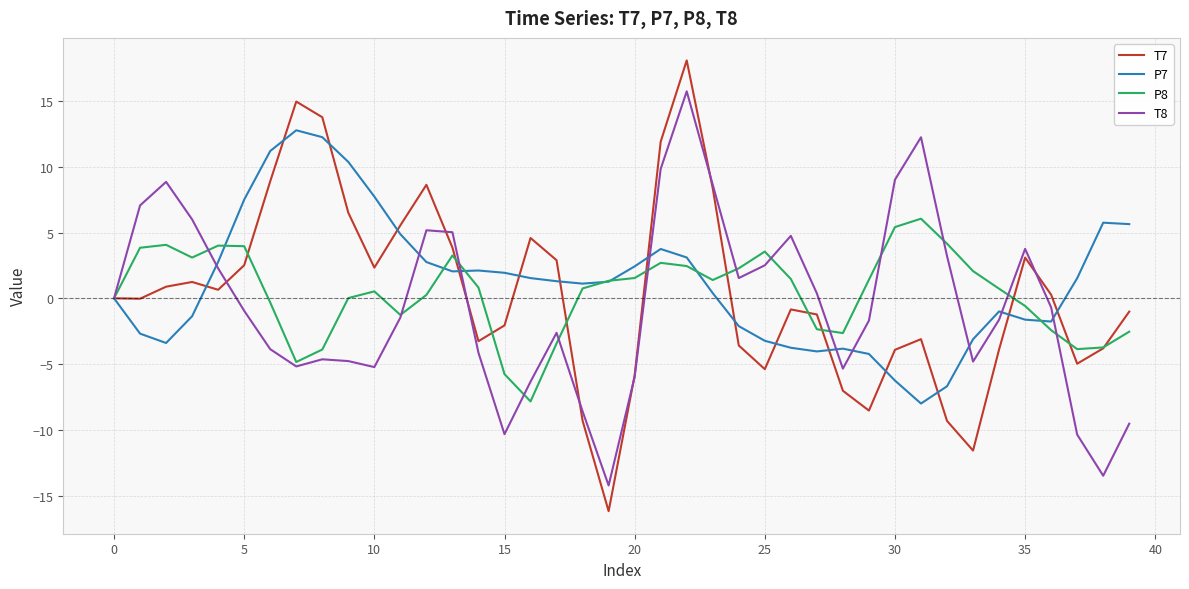

Which series has the largest range (max minus min)?

T7